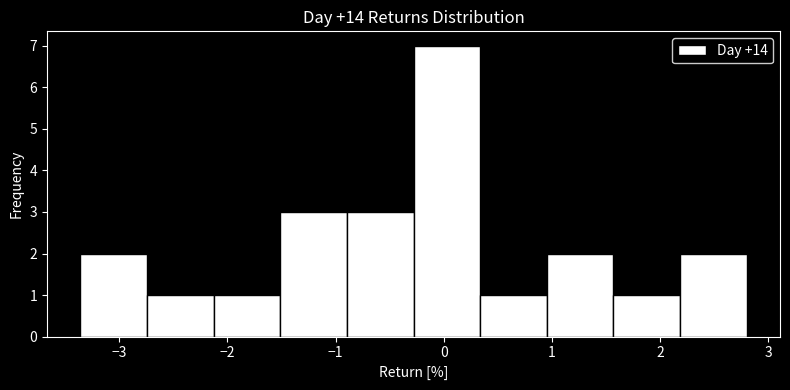

Reading left to right, list every bar in this chart as the range it spans on the x-axis followed by its height. Neither the bar edges nor the heights are printed on the chart, so give them approximately, as read against the axes.

-3.4 to -2.7: 2
-2.7 to -2.1: 1
-2.1 to -1.5: 1
-1.5 to -0.9: 3
-0.9 to -0.3: 3
-0.3 to 0.3: 7
0.3 to 1.0: 1
1.0 to 1.6: 2
1.6 to 2.2: 1
2.2 to 2.8: 2